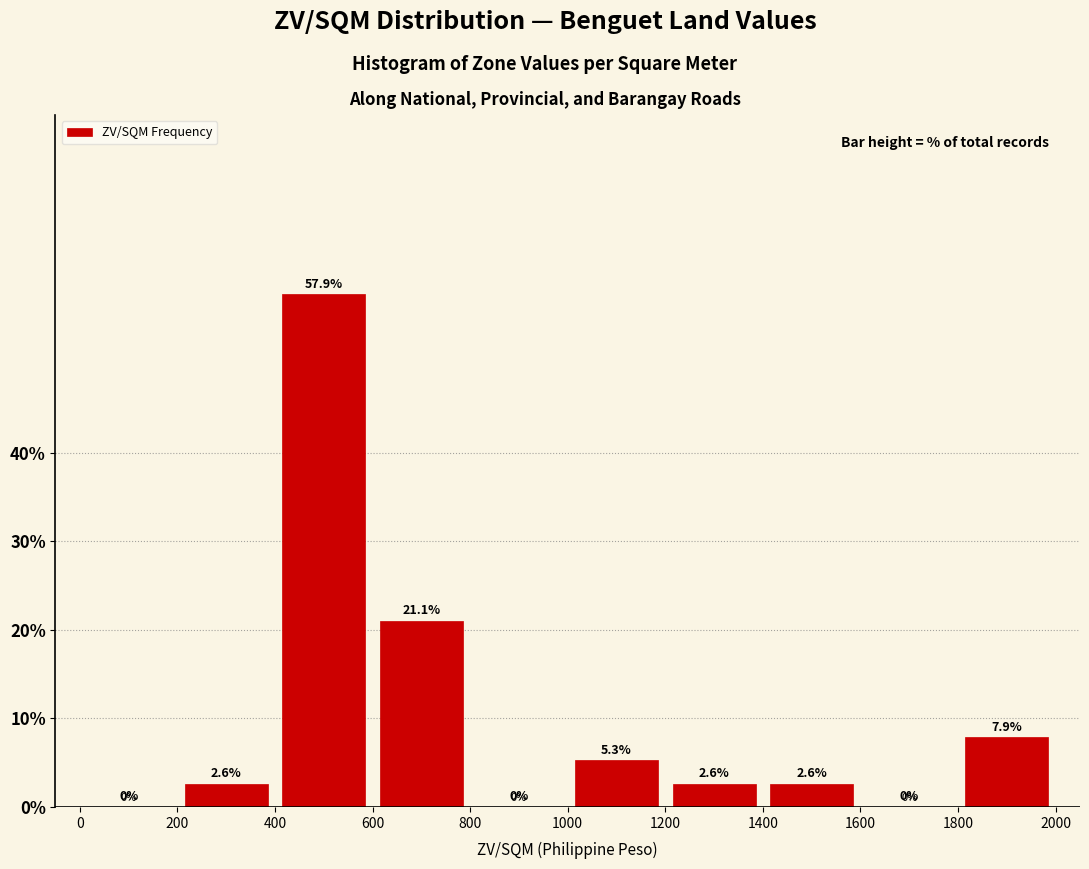

Reading left to right, list every bar in this chart as the range it spans on the x-axis followed by its height.

0 to 200: 0.0
200 to 400: 2.6
400 to 600: 57.9
600 to 800: 21.1
800 to 1000: 0.0
1000 to 1200: 5.3
1200 to 1400: 2.6
1400 to 1600: 2.6
1600 to 1800: 0.0
1800 to 2000: 7.9